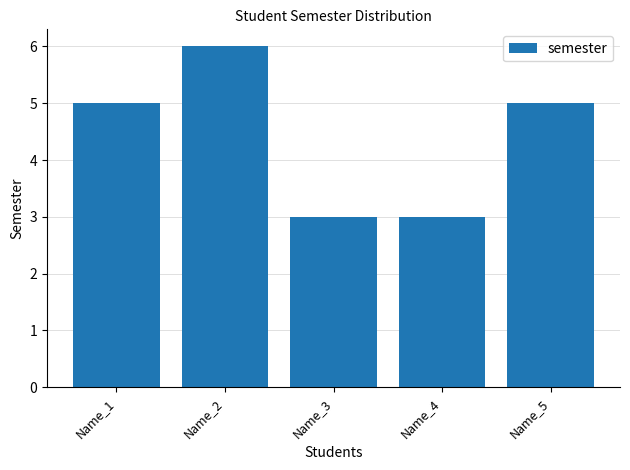

How many distinct data groups are displayed?

1